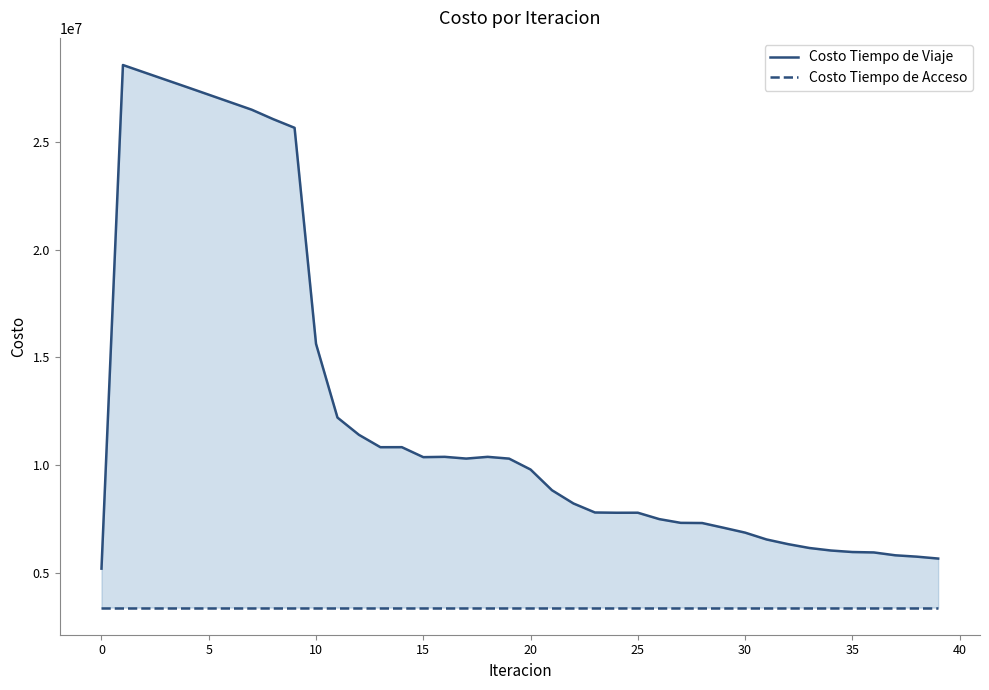

How many interior local peaks does the Costo Tiempo de Viaje series have?

5